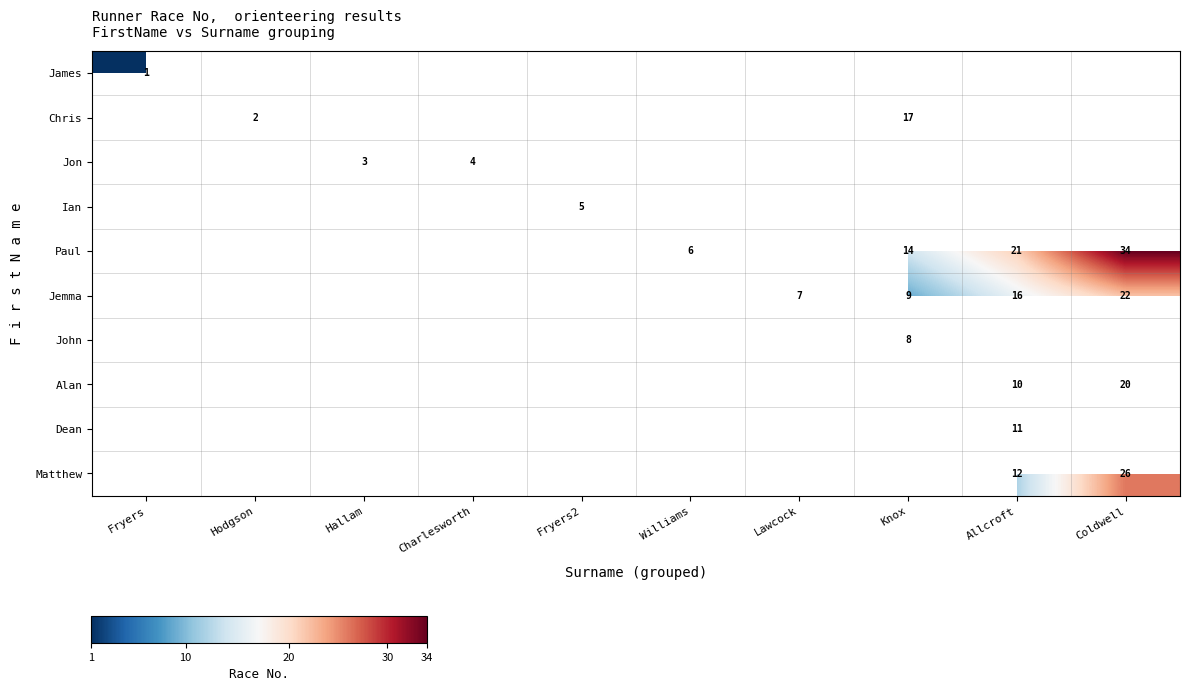

Which has a higher value, Lawcock or Allcroft?

Allcroft